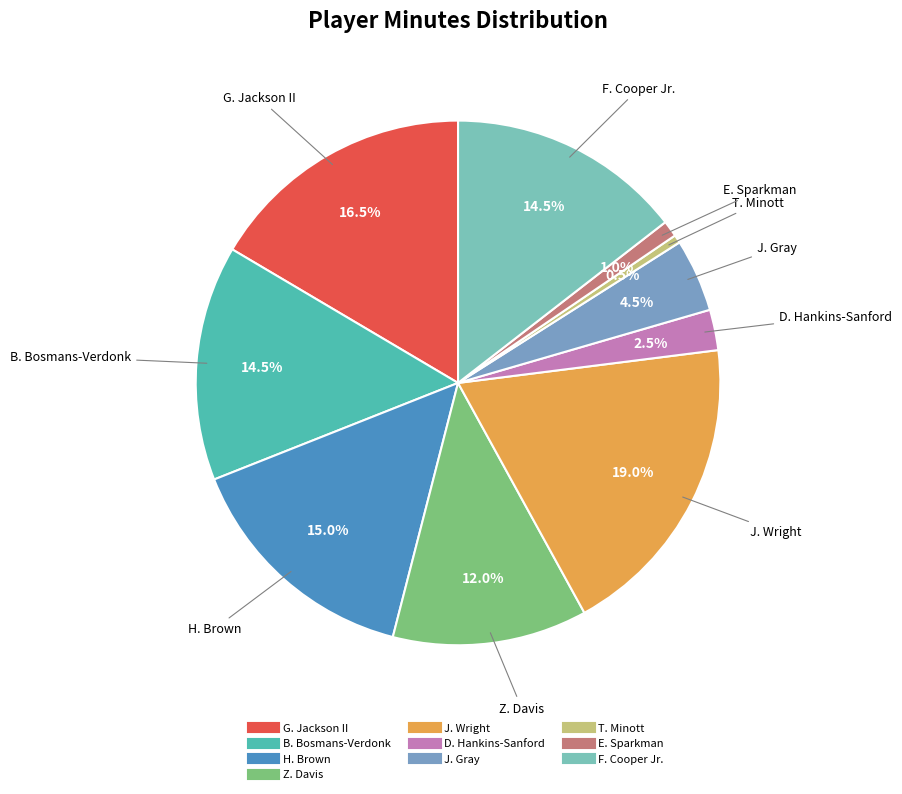

What portion of the pie excludes D. Hankins-Sanford?

97.5%